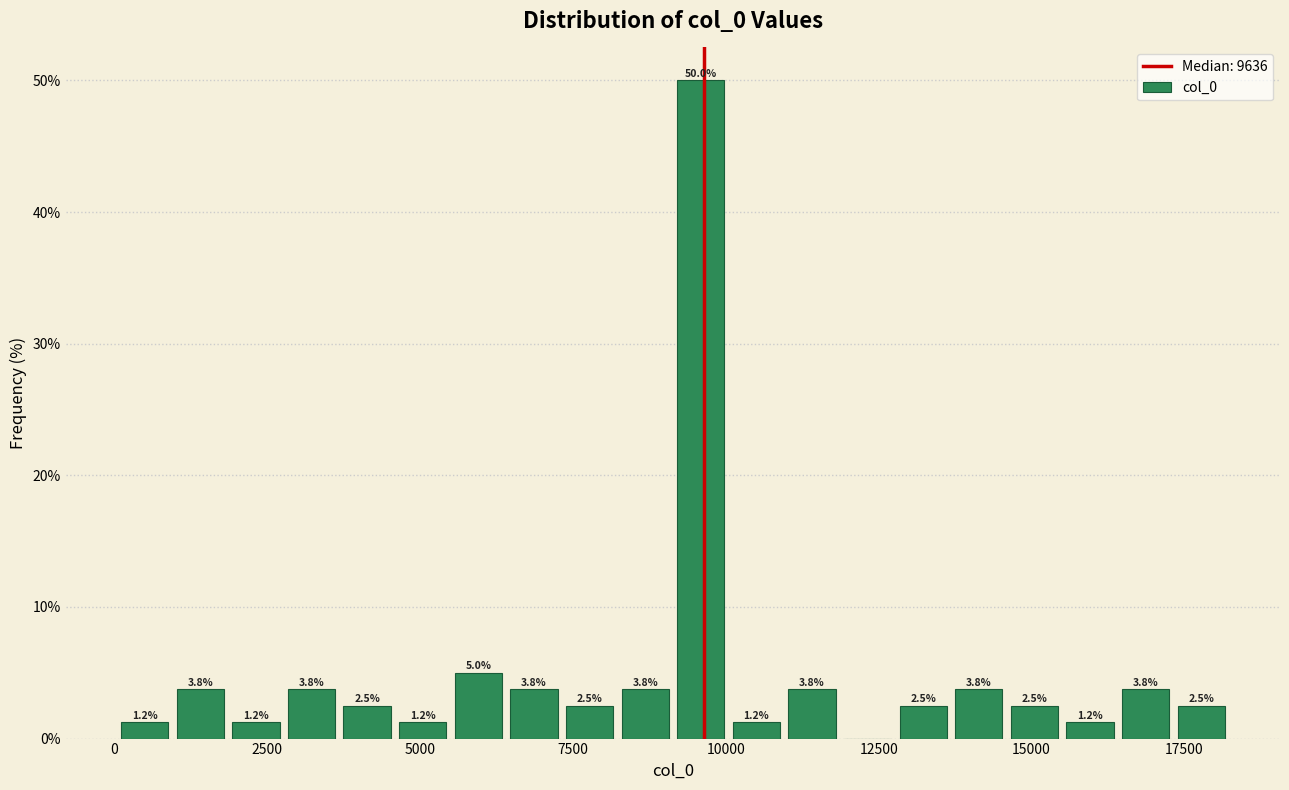

Around what value on the x-axis is the tallest bar? Give the approximate position of its centre, as read against the axis.

9500